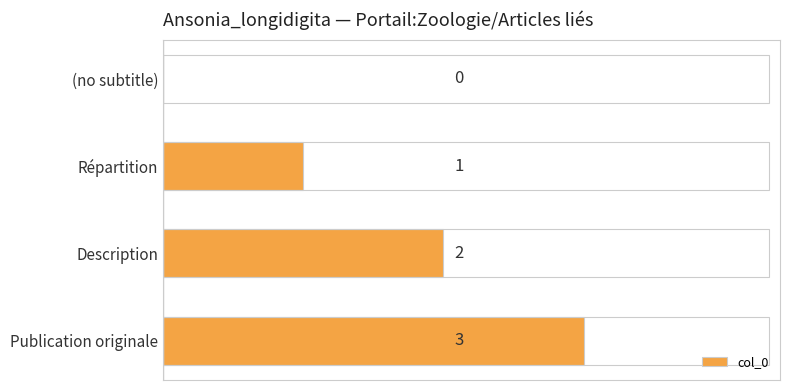

Which has a higher value, (no subtitle) or Répartition?

Répartition